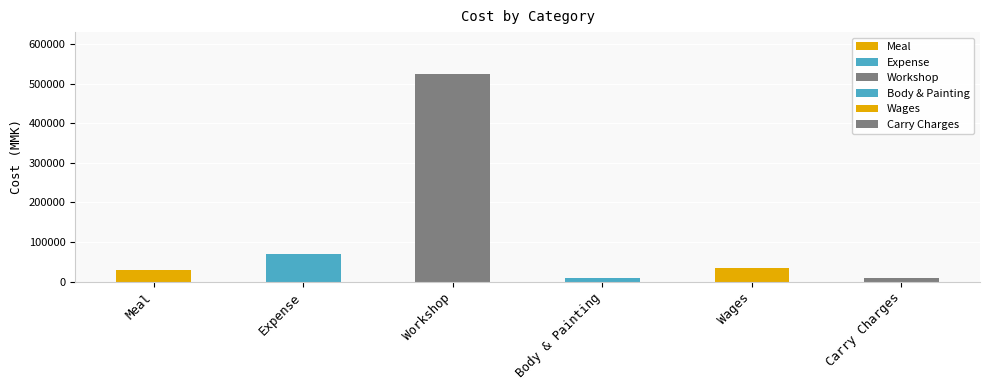

Are the bars horizontal?

No